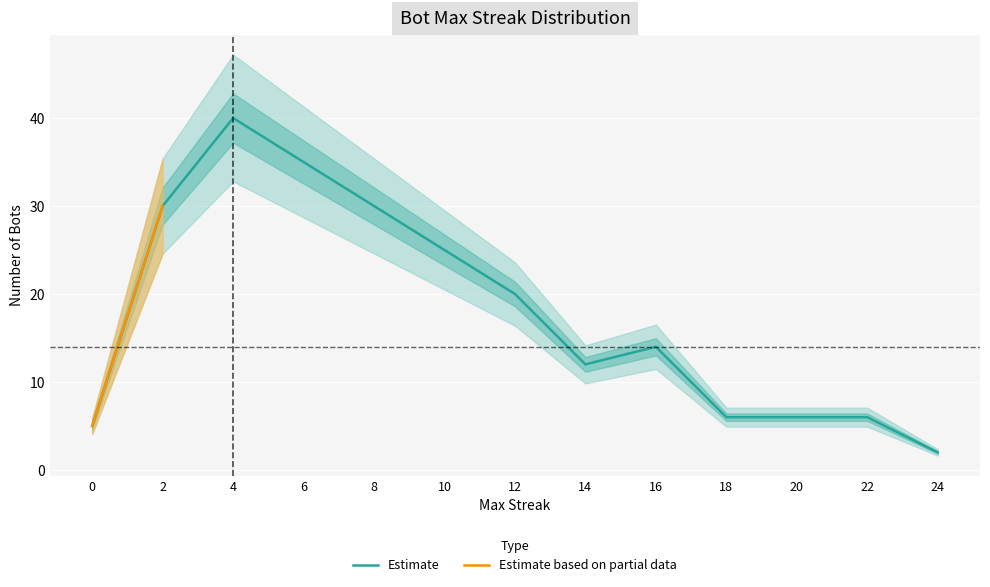

The value of Estimate at 14 is 6. True or false?

False